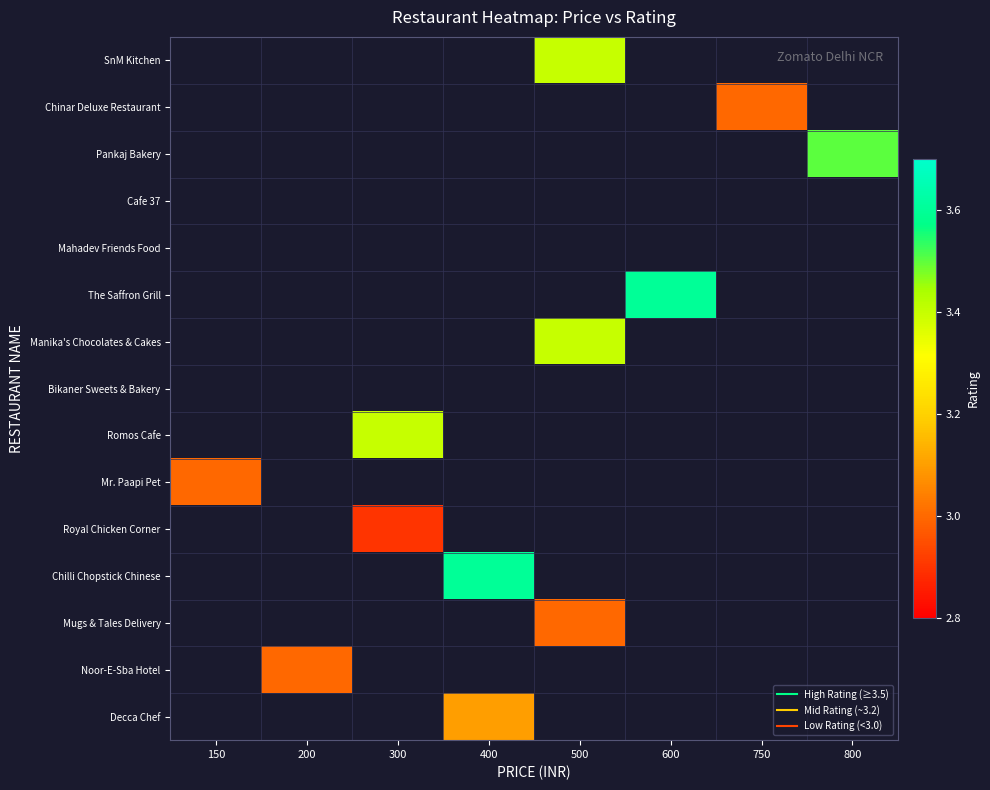

Which category has the highest value across all series?

600